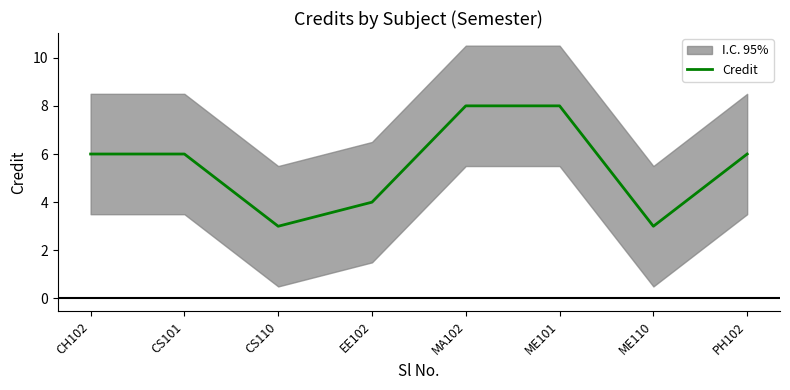

How many distinct data groups are displayed?

1